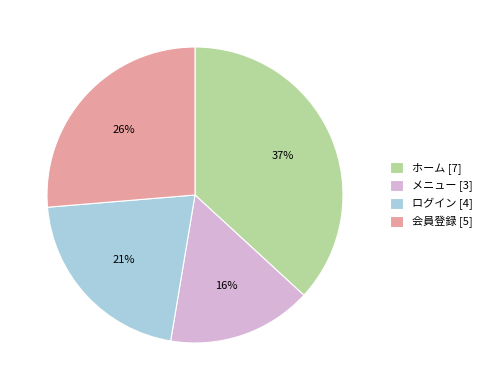

The ログイン slice represents 21% of the pie. True or false?

True